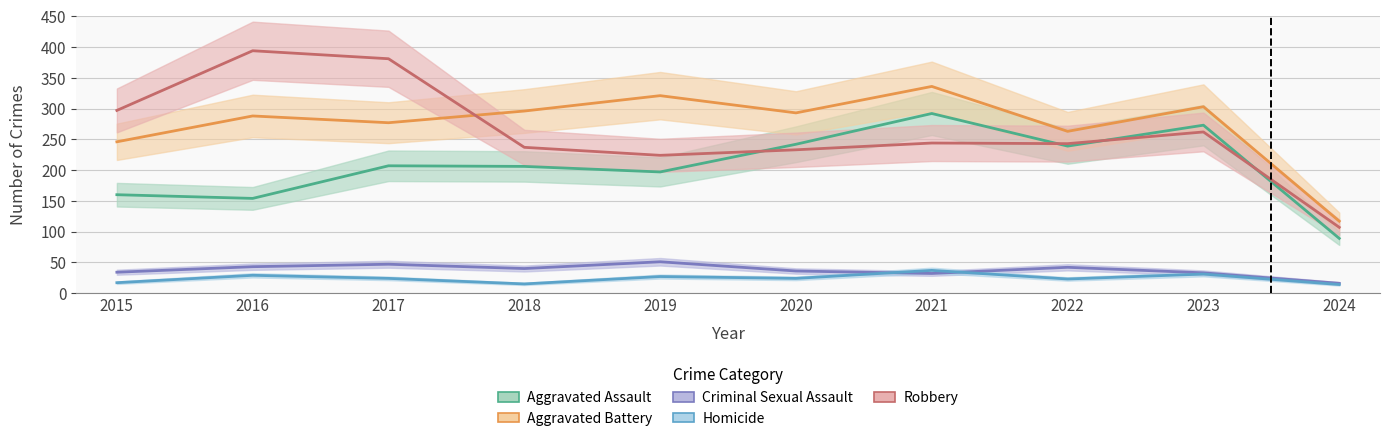

True or false: Criminal Sexual Assault and Aggravated Battery cross at least once.

False